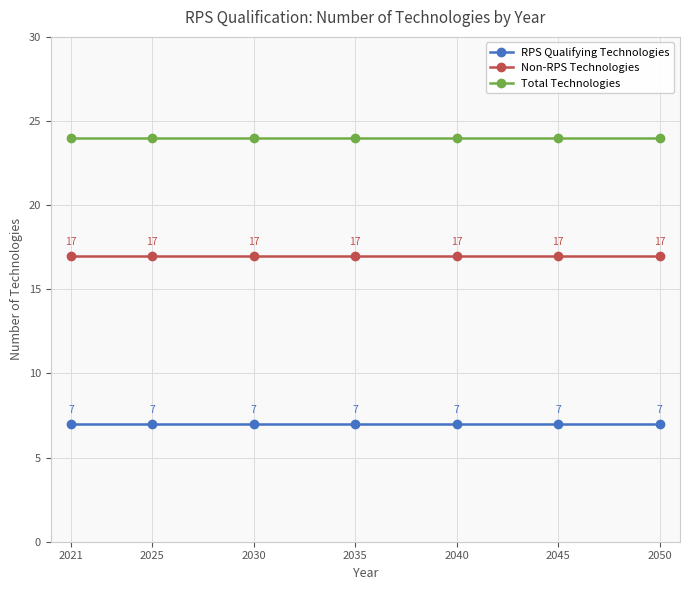

True or false: RPS Qualifying Technologies has more than 0 interior local peaks.

False